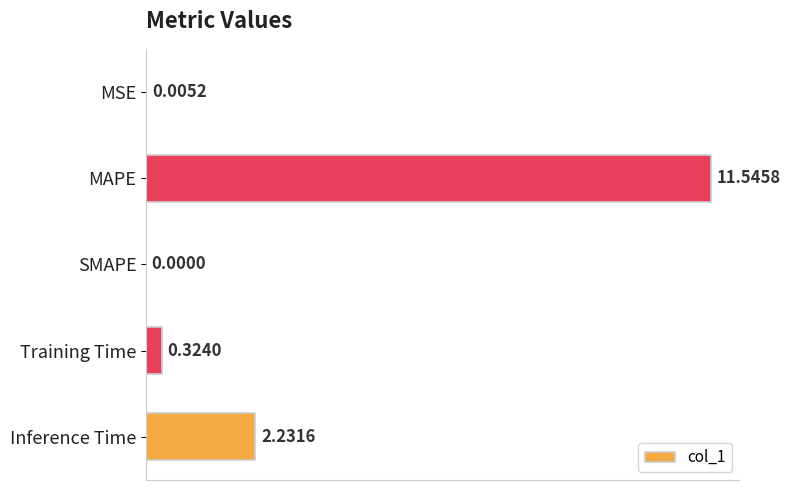

Which category has the highest value across all series?

MAPE